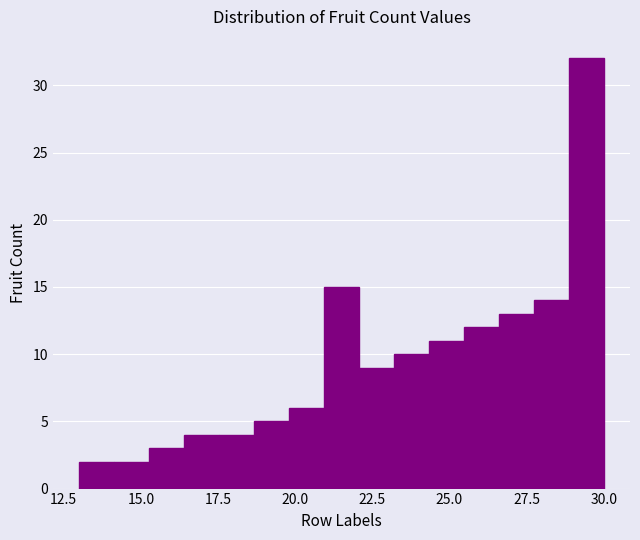

Read against the x-axis, roughly where is the centre of the tallest bar?

29.5